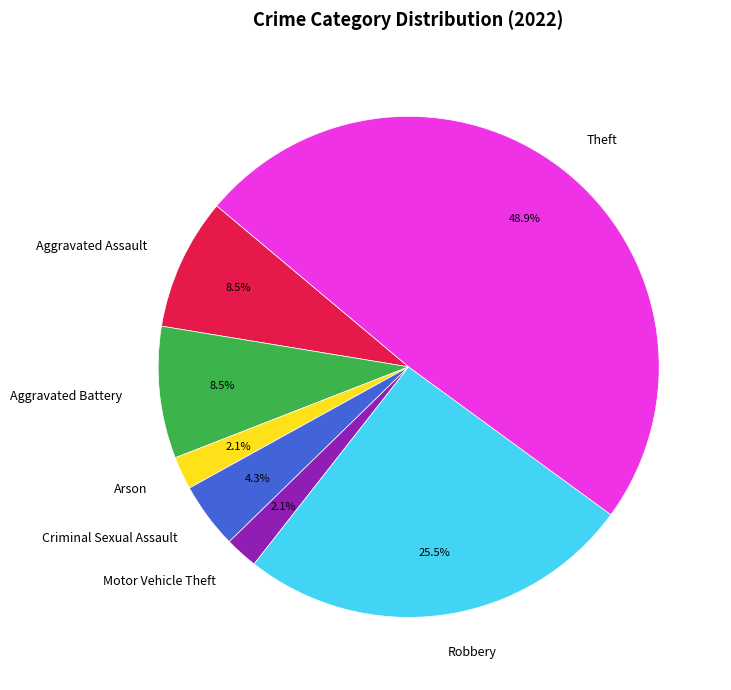

To the nearest percent, what percentage of the pie is Theft?

49%